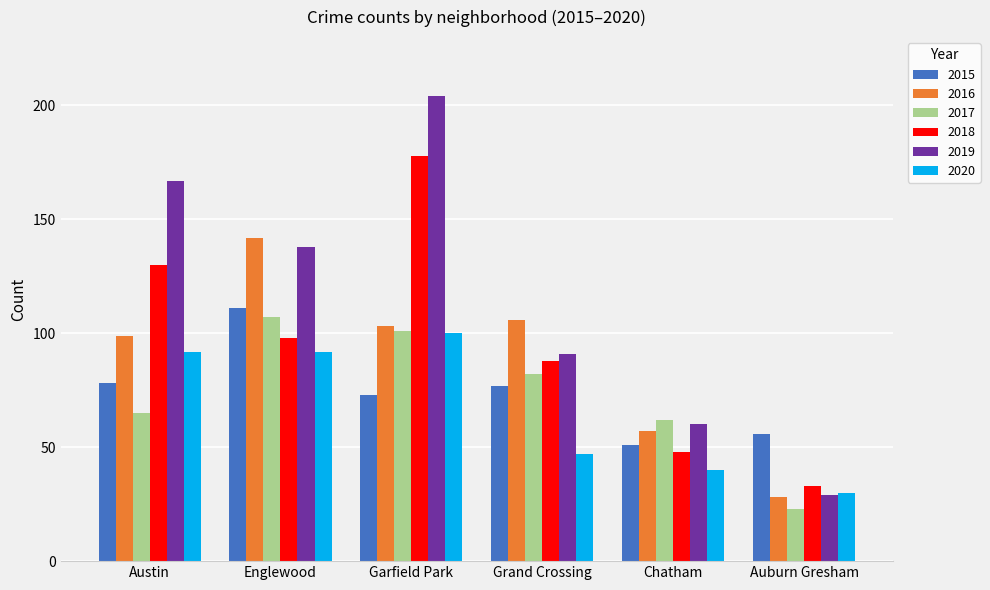

List the series in order of their peak value, lowest first.

2020, 2017, 2015, 2016, 2018, 2019